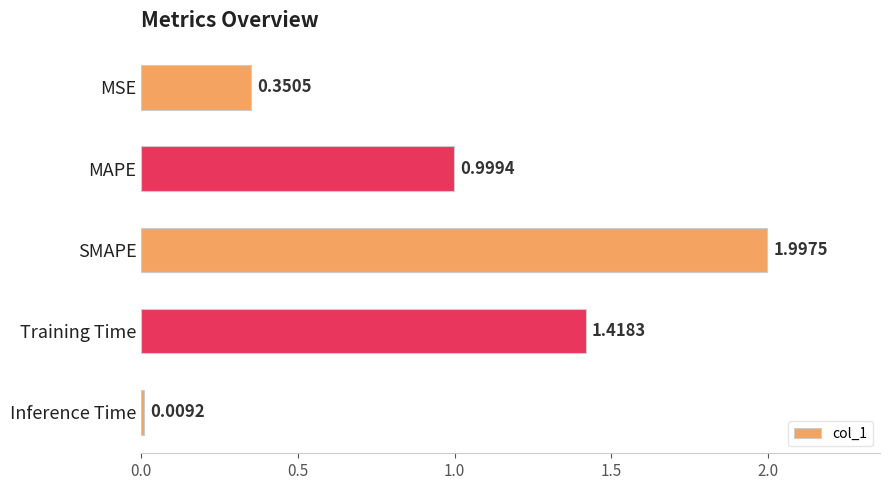

What is the label of the 1st bar from the top?

MSE